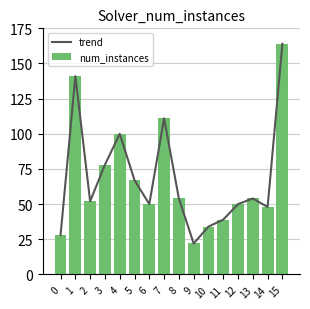

How many groups of bars are there?

16